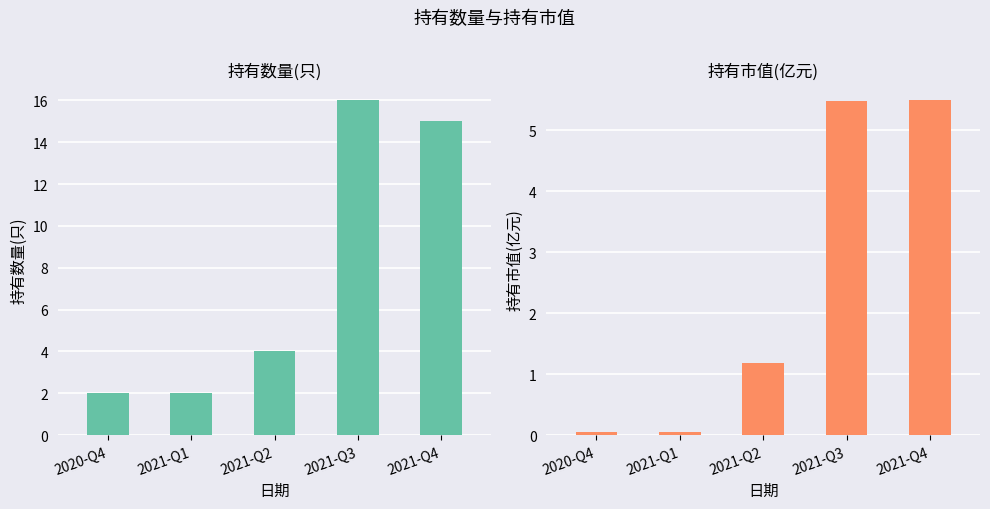

Which series changed the most between 2021-Q2 and 2021-Q4?

持有数量(只)